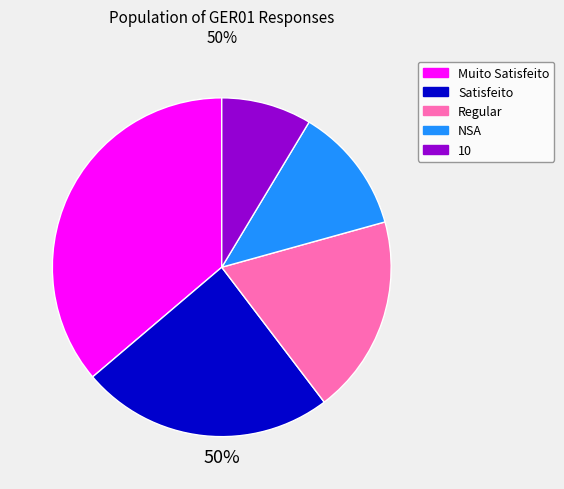

Rank the categories by value from lowest to highest.

10, NSA, Regular, Satisfeito, Muito Satisfeito